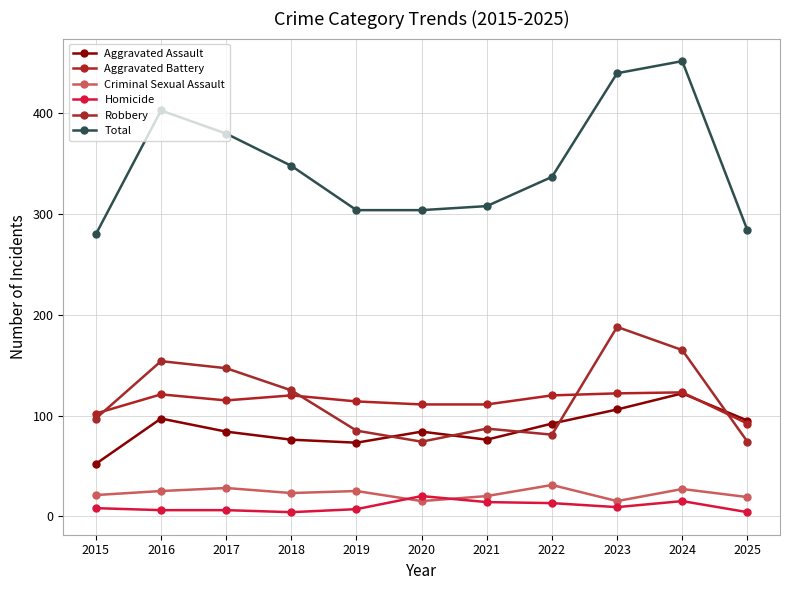

How many lines are shown in the chart?

6